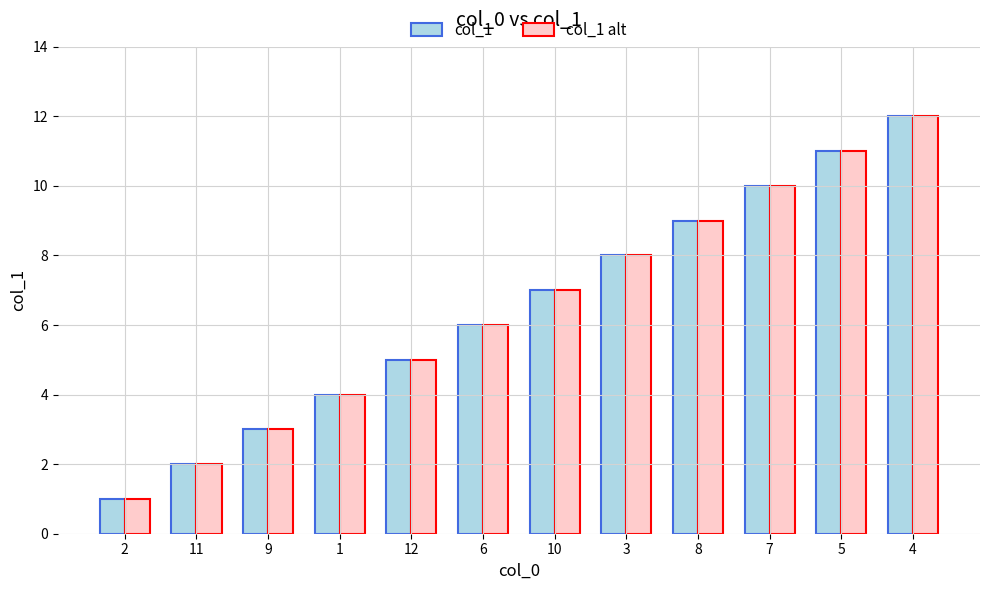

What position from the right is 12?

8